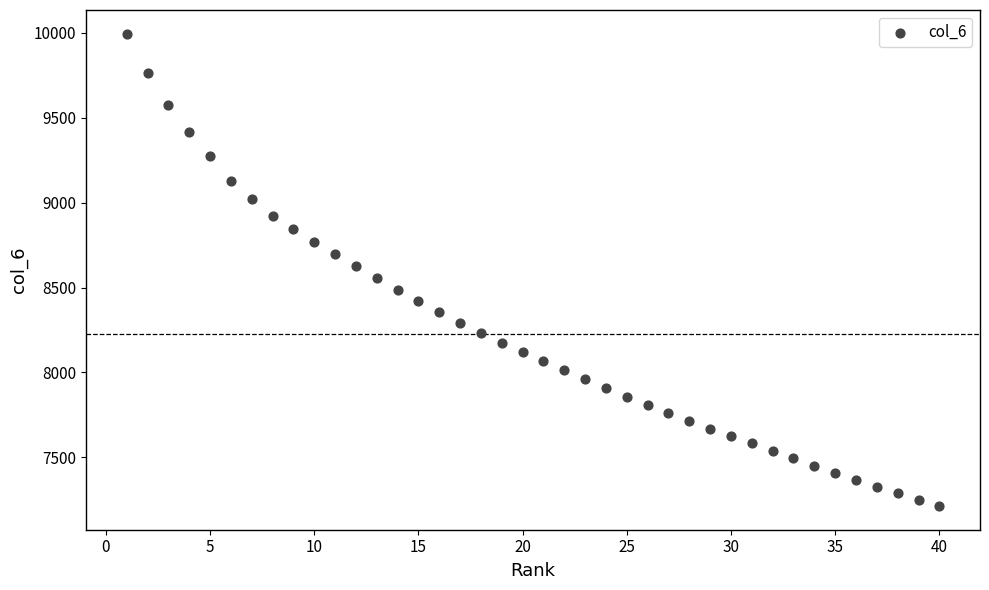

What is the range of Y values (max minus min)?

2783